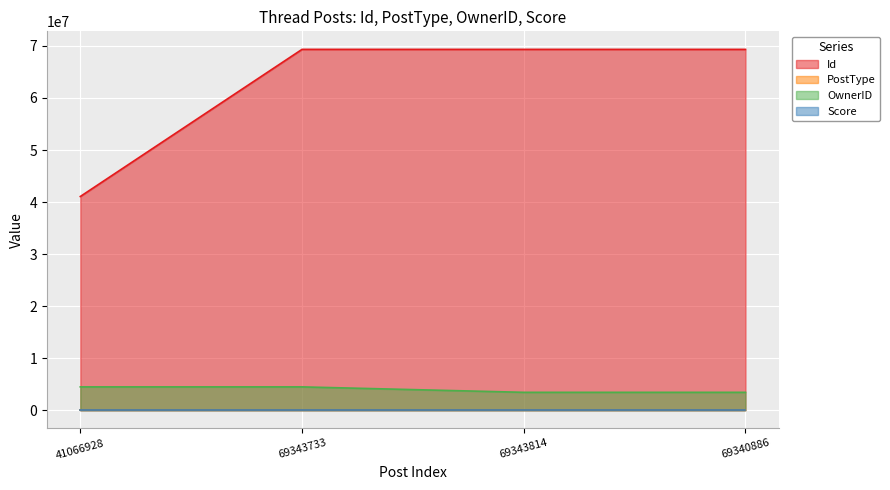

True or false: OwnerID and Id intersect in this chart.

False